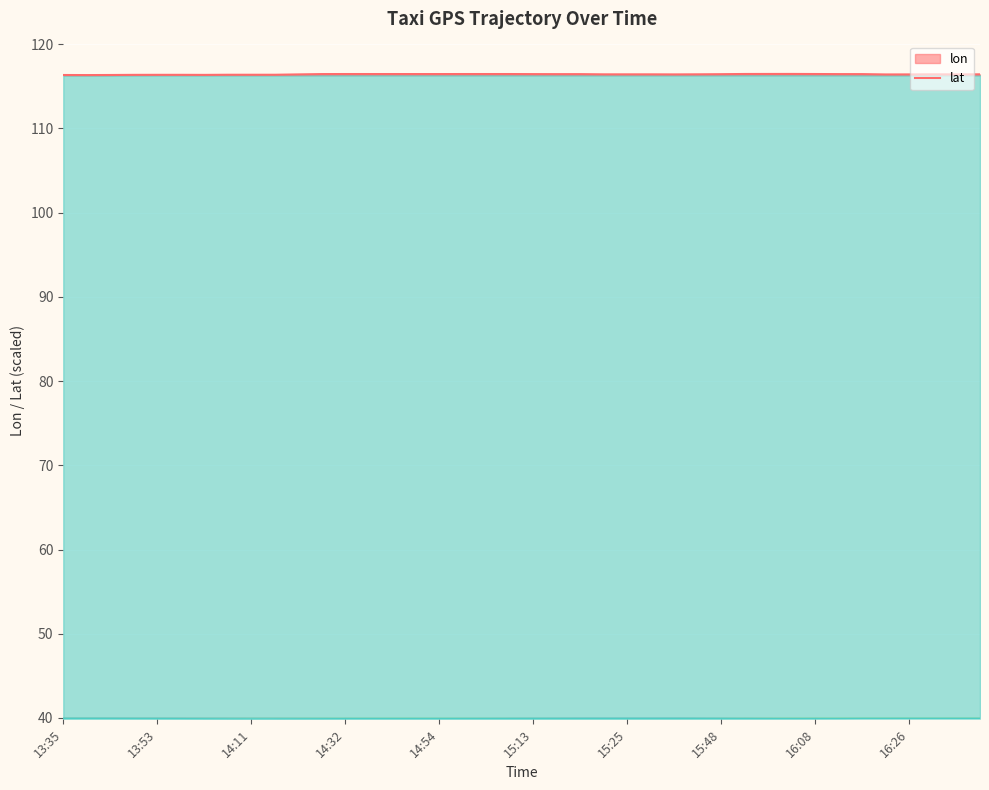

Is it true that lat equals 39.9 at 14:59?

True